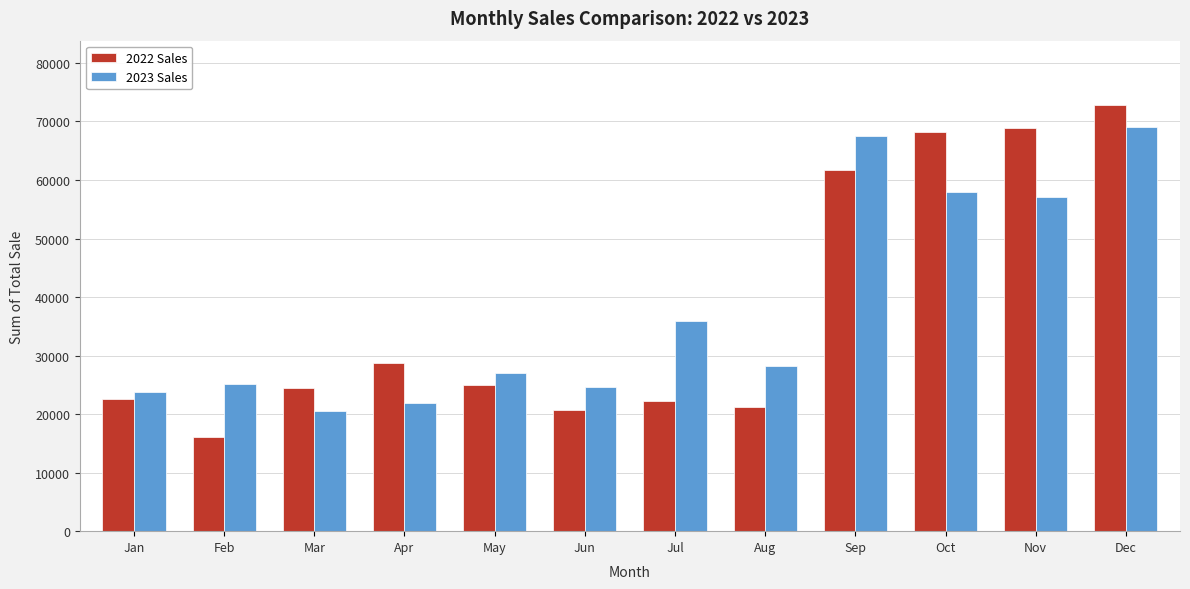

Which series has the largest range (max minus min)?

2022 Sales